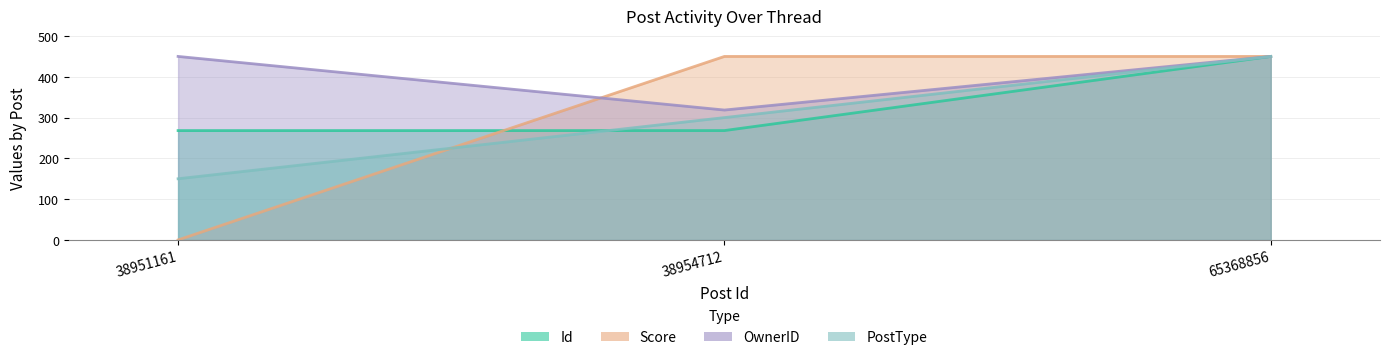

Is it true that Score equals 795.7 at 65368856?

False